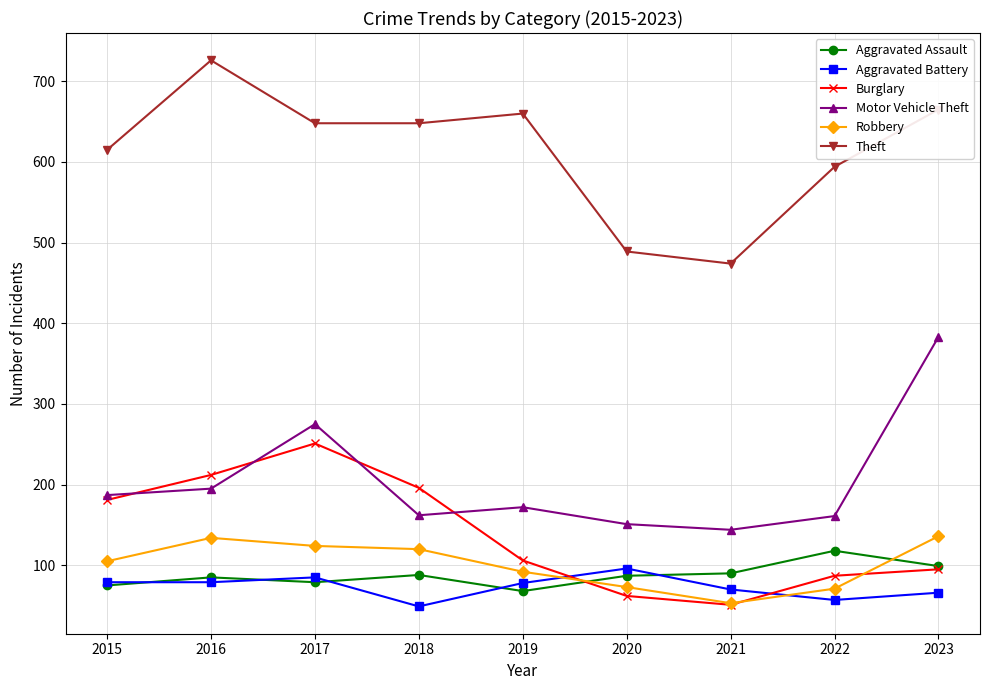

True or false: Robbery has more than 2 points higher than both neighbors.

False